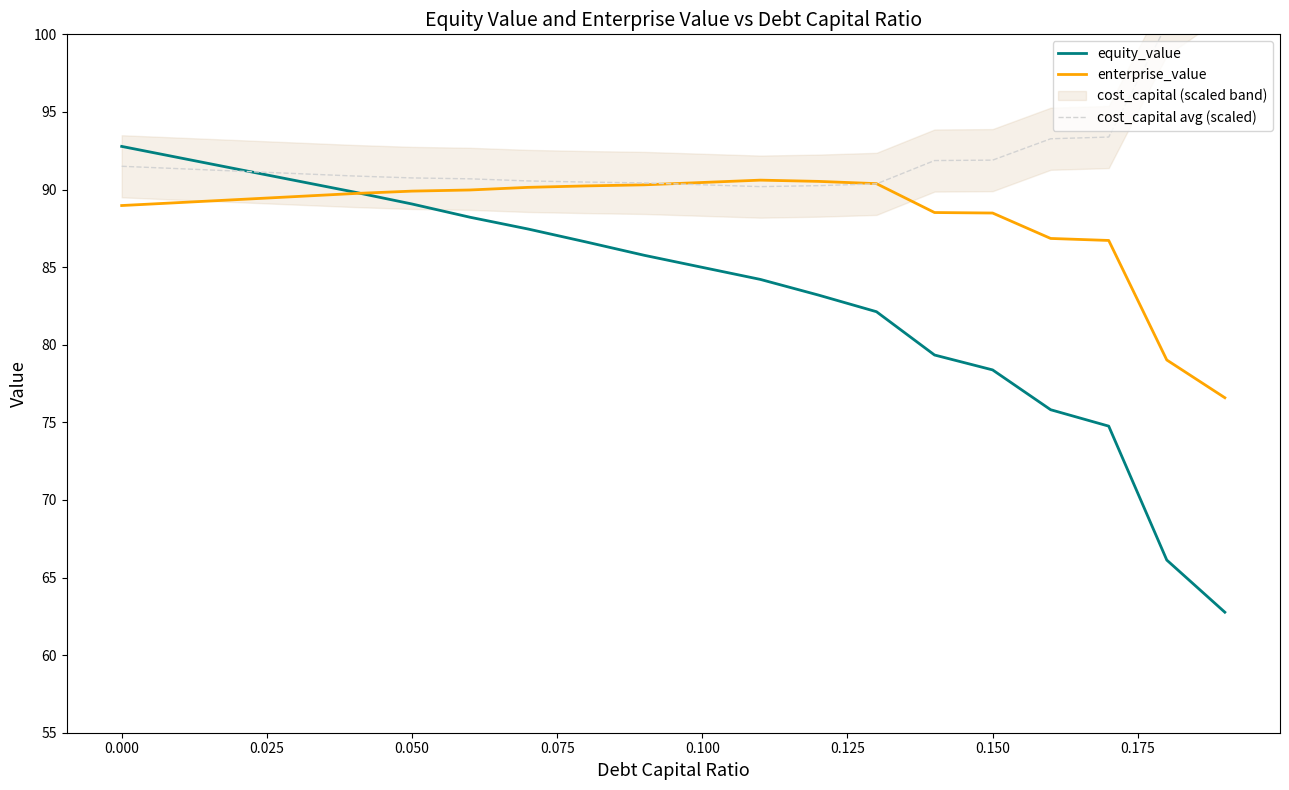

What is the lowest value of the equity_value series?

62.8